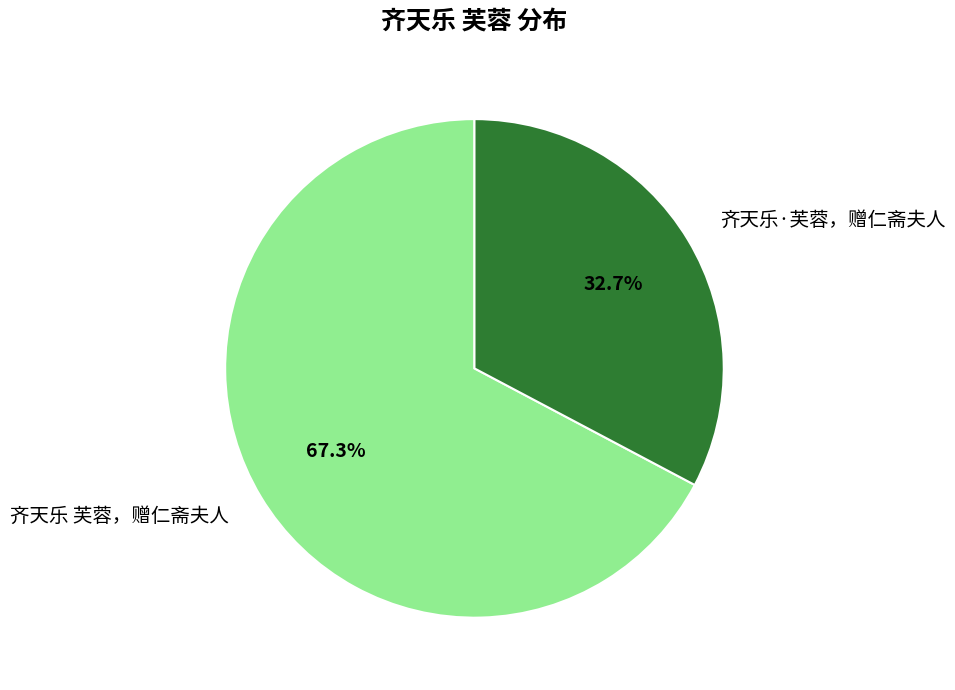

What is the ratio of the value at 齐天乐 芙蓉，赠仁斋夫人 to the value at 齐天乐·芙蓉，赠仁斋夫人?

2.1